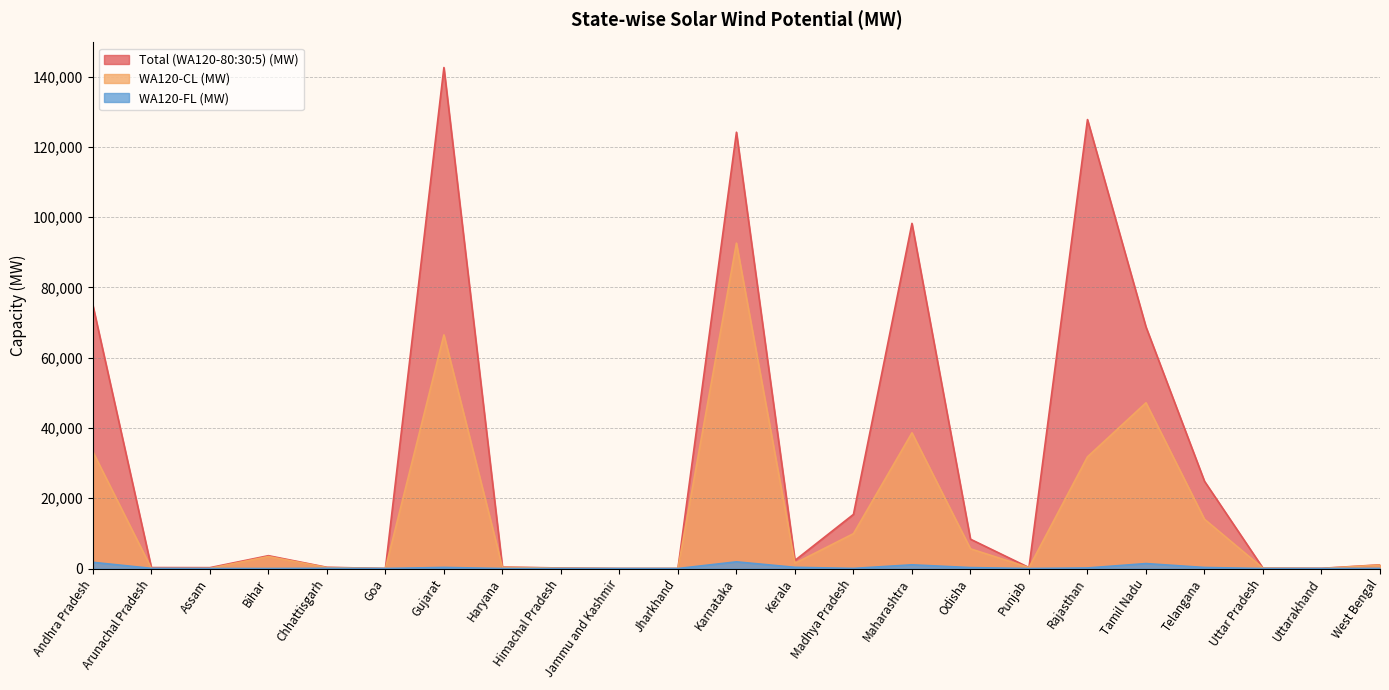

At which category does WA120-FL (MW) reach its first local valley?

Bihar